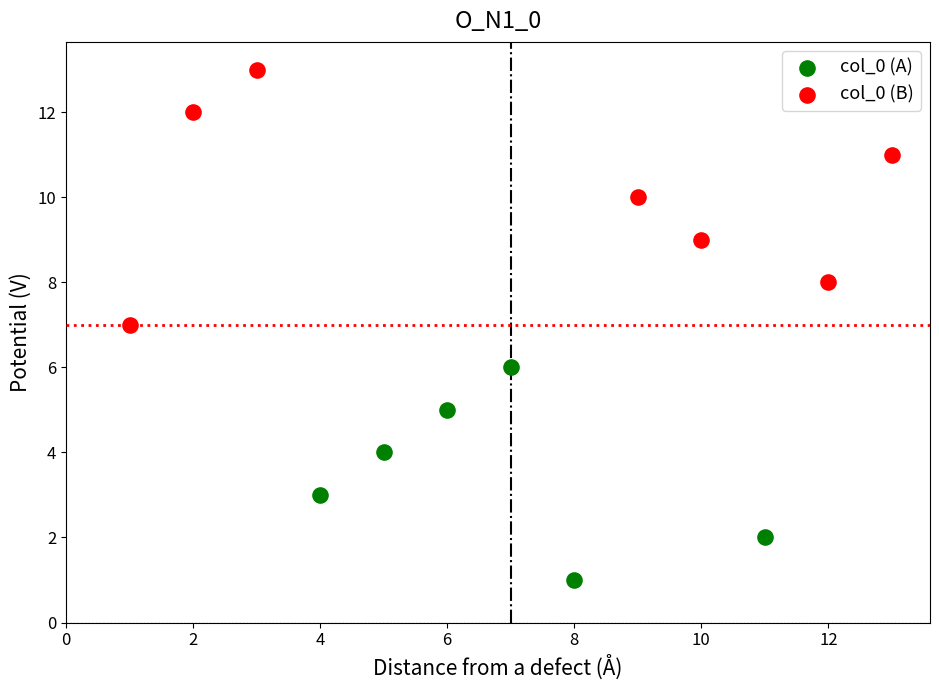

Which series reaches the minimum Y coordinate?

col_0 (A)